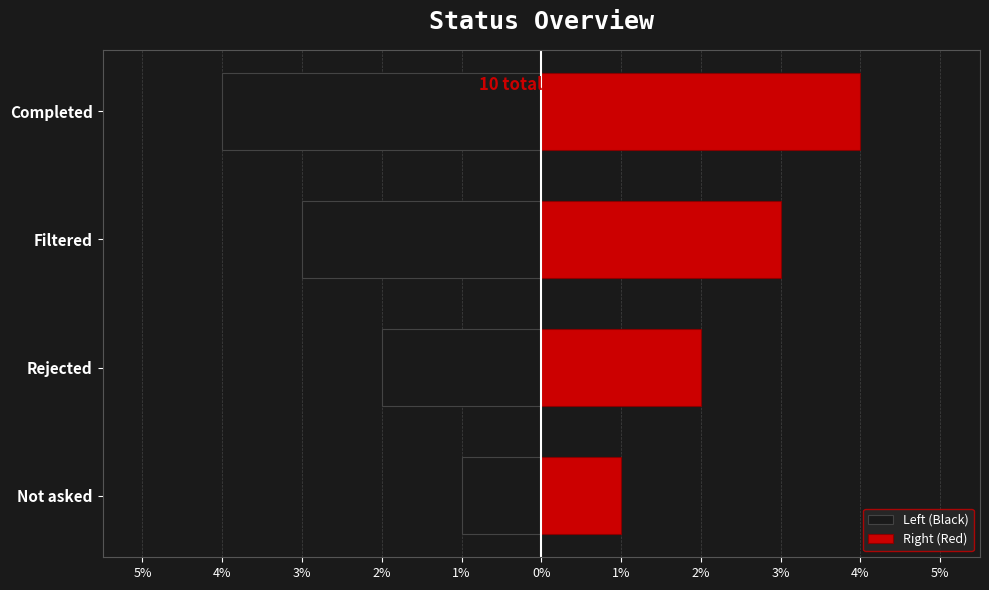

Reading left to right, what are all the values shown in this chart?

Left (Black): -1	-2	-3	-4
Right (Red): 1	2	3	4